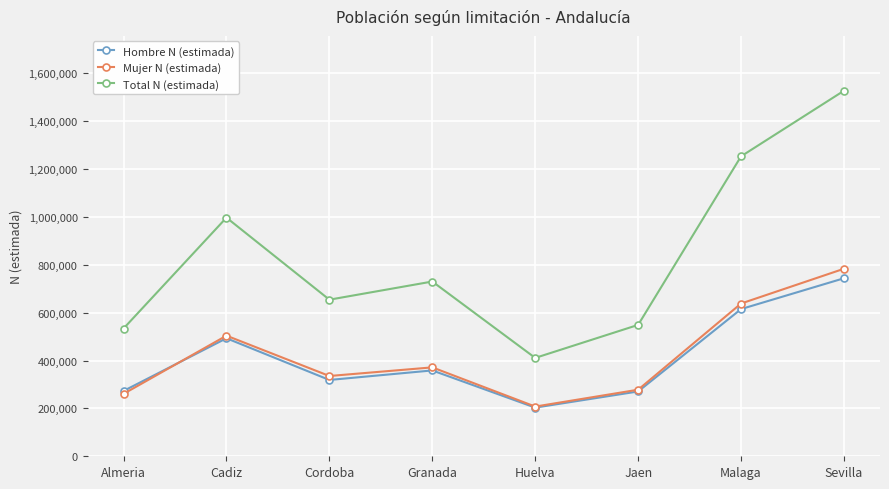

True or false: Total N (estimada) and Mujer N (estimada) cross at least once.

False